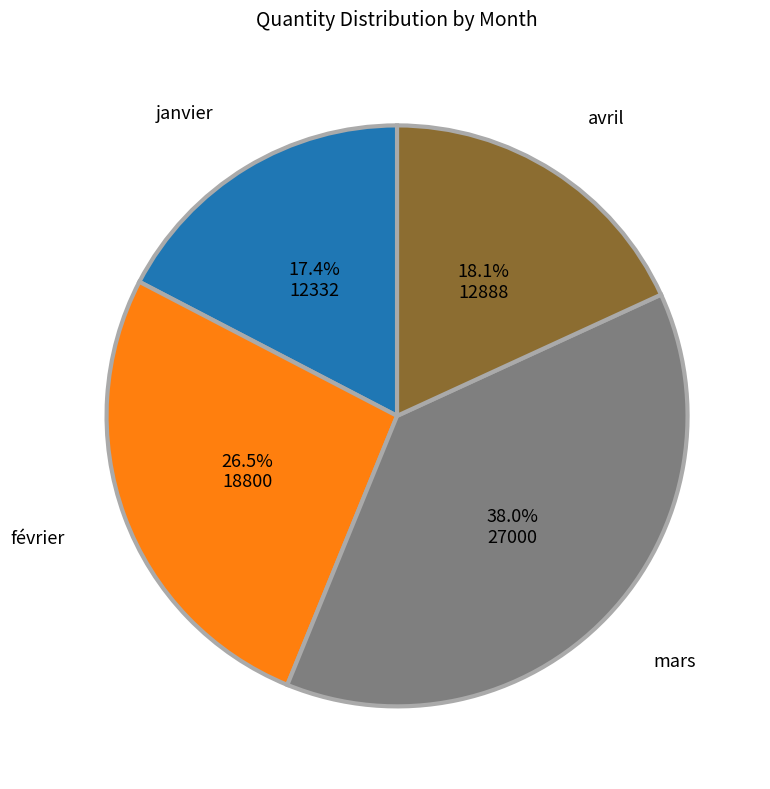

Rank the categories by value from lowest to highest.

janvier, avril, février, mars